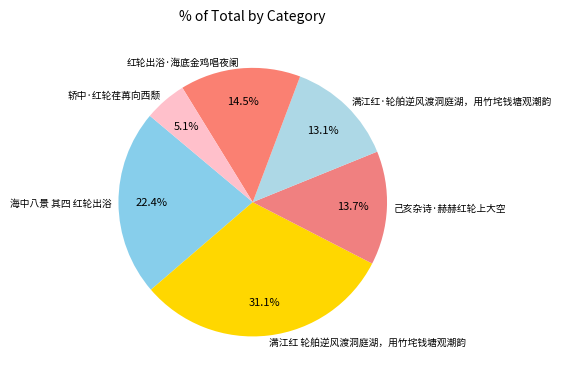

Is 红轮出浴·海底金鸡唱夜阑 the majority of the pie?

No